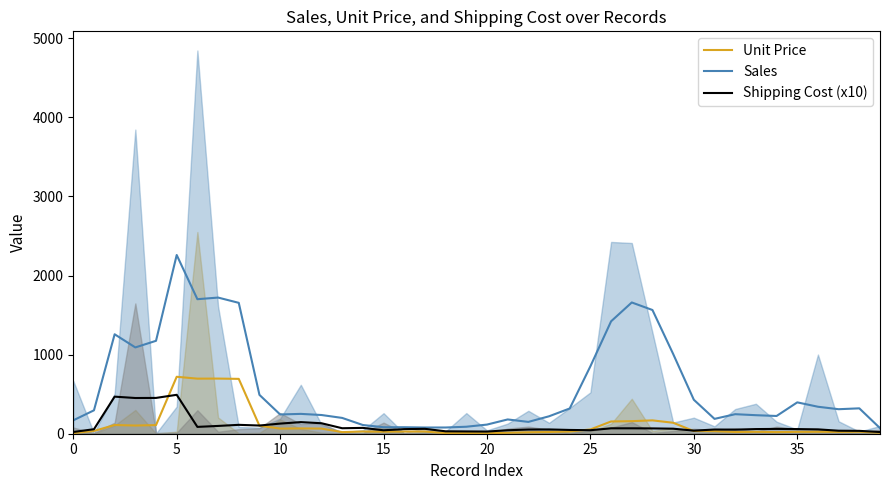

What is the maximum value for Unit Price?

720.1